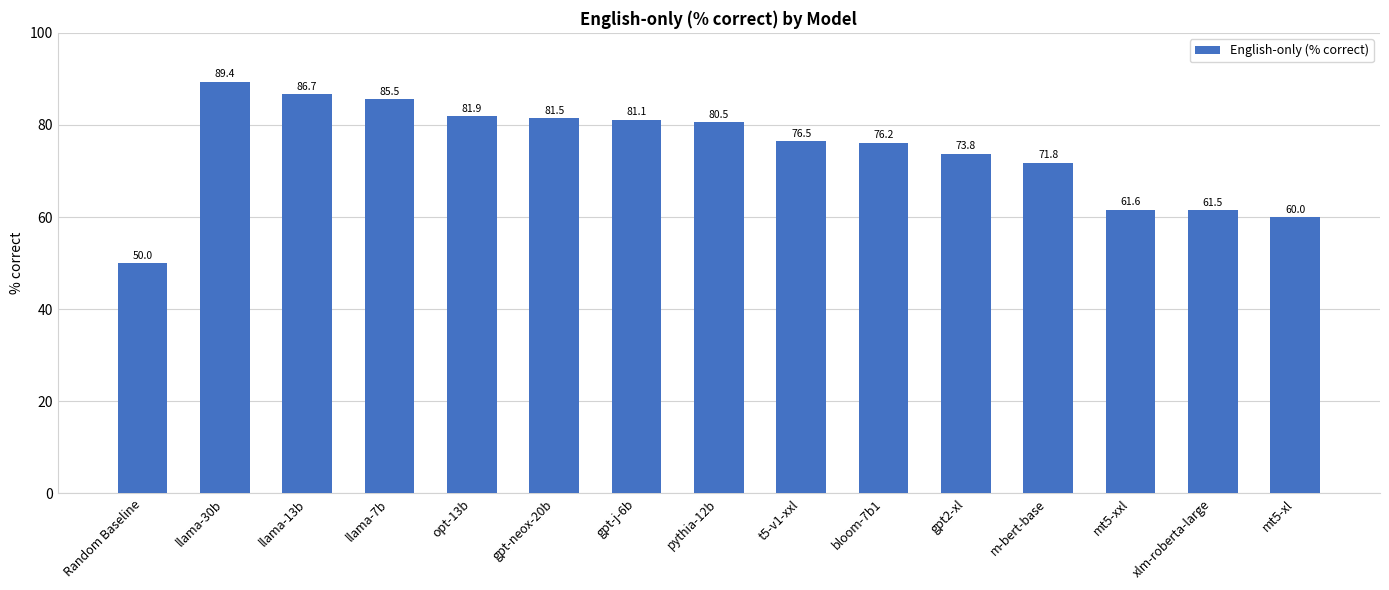

True or false: the data shows 151.0 at llama-13b.

False